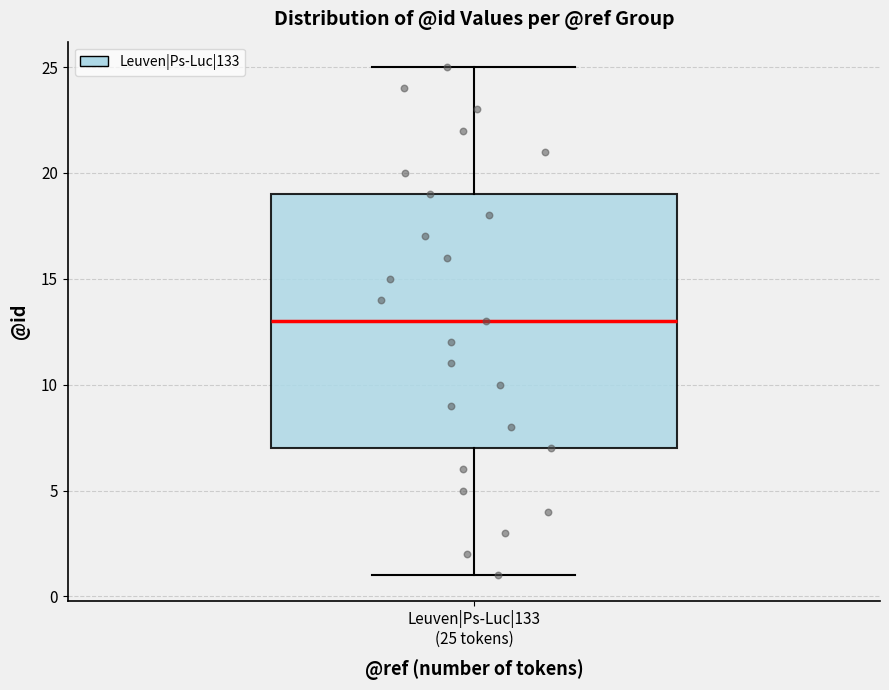

Transcribe this box plot: give where the median line is, the range the box spans, and where the two whiskers end, as read against the y-axis. The values are not printed on the chart, so give them approximately, as read against the axis.

median 13, box 7 to 19, whiskers 1 to 25